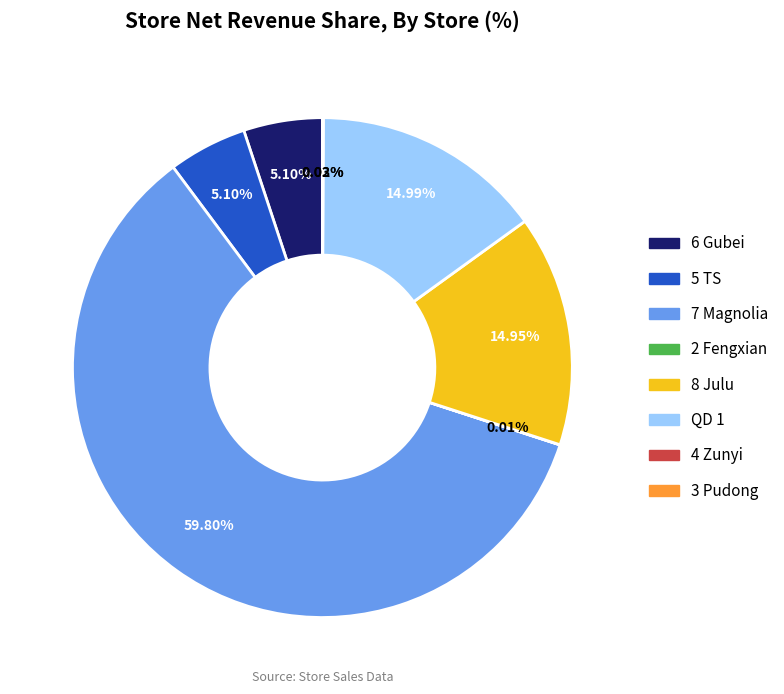

Does 6 Gubei account for over 50% of the chart?

No